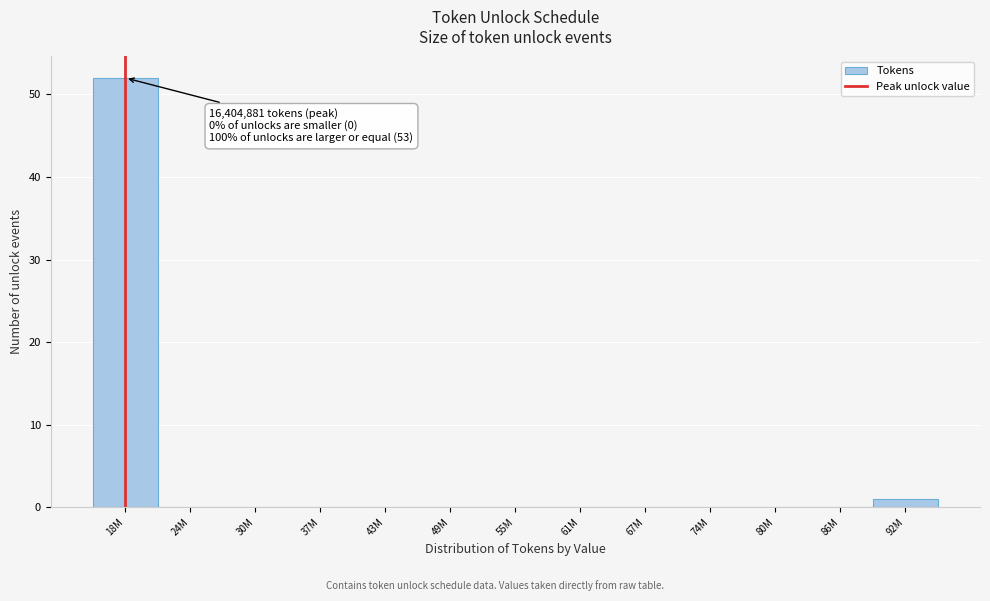

Reading left to right, transcribe all the data shown in this chart.

18M=52	24M=0	30M=0	37M=0	43M=0	49M=0	55M=0	61M=0	67M=0	74M=0	80M=0	86M=0	92M=1